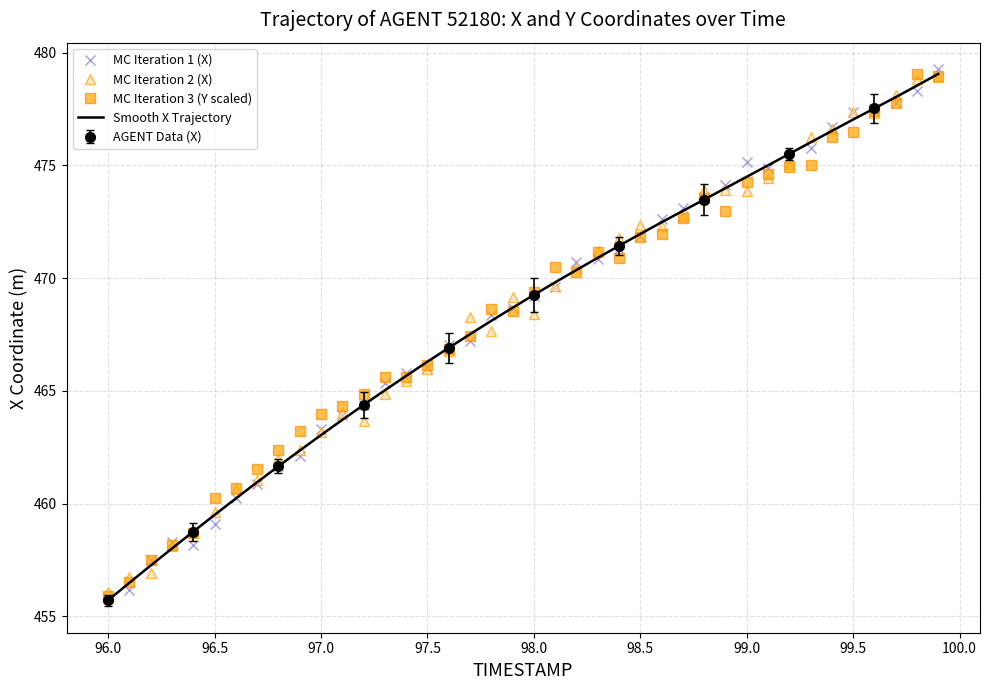

True or false: Smooth X Trajectory has a value of 753.3 at 99.5.

False